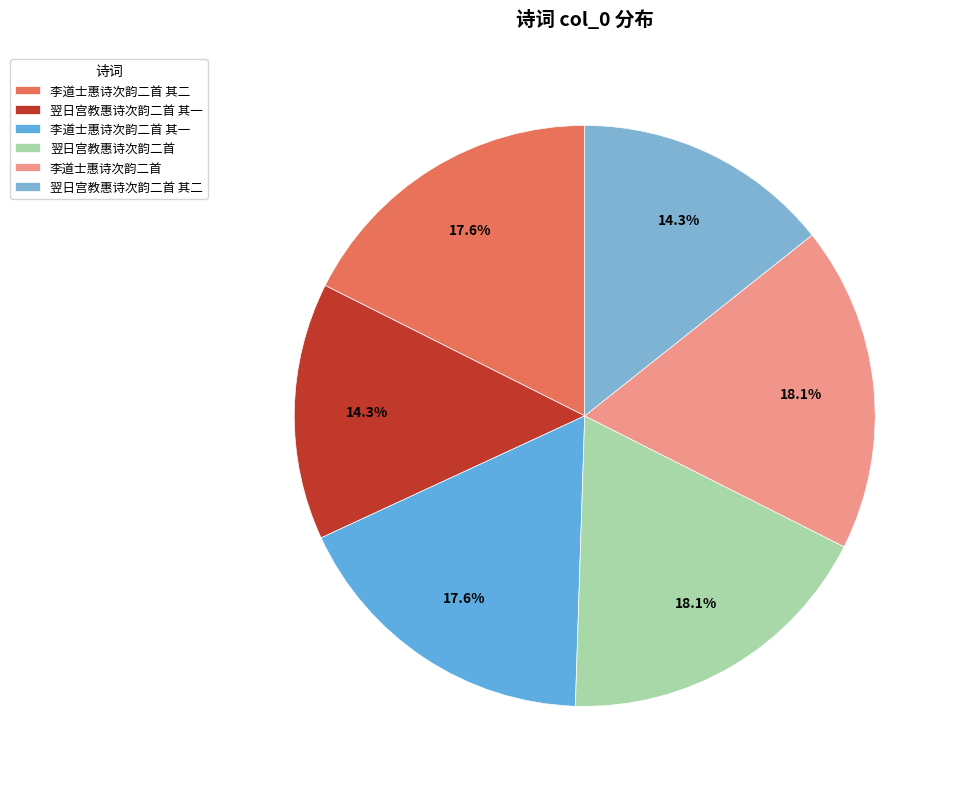

How many segments does this pie chart have?

6